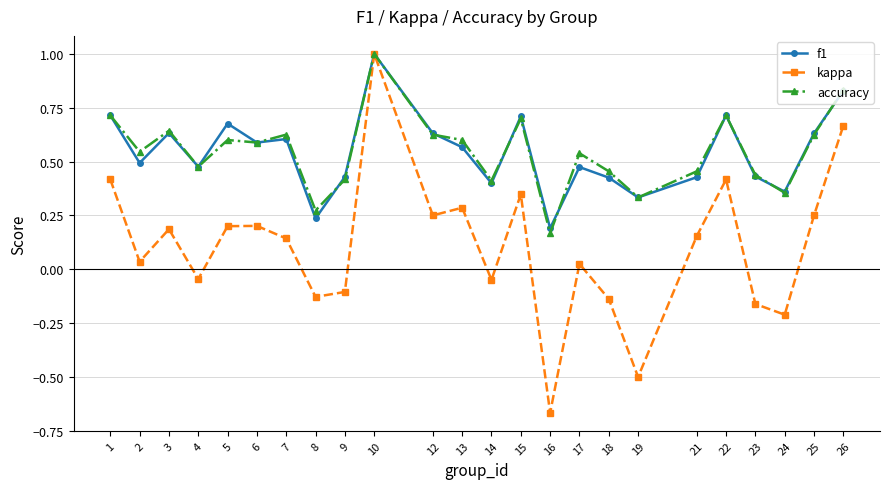

The value of f1 at 21 is 0.3. True or false?

False